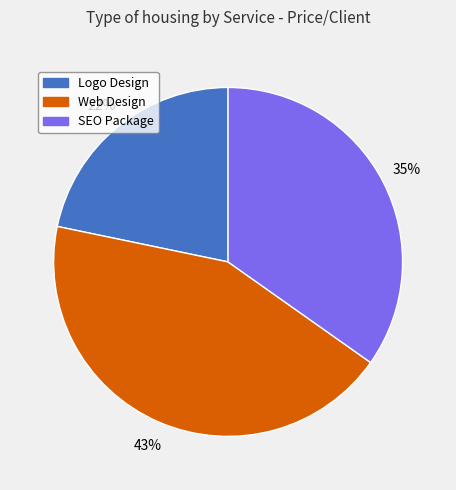

True or false: SEO Package accounts for 35% of the total.

True